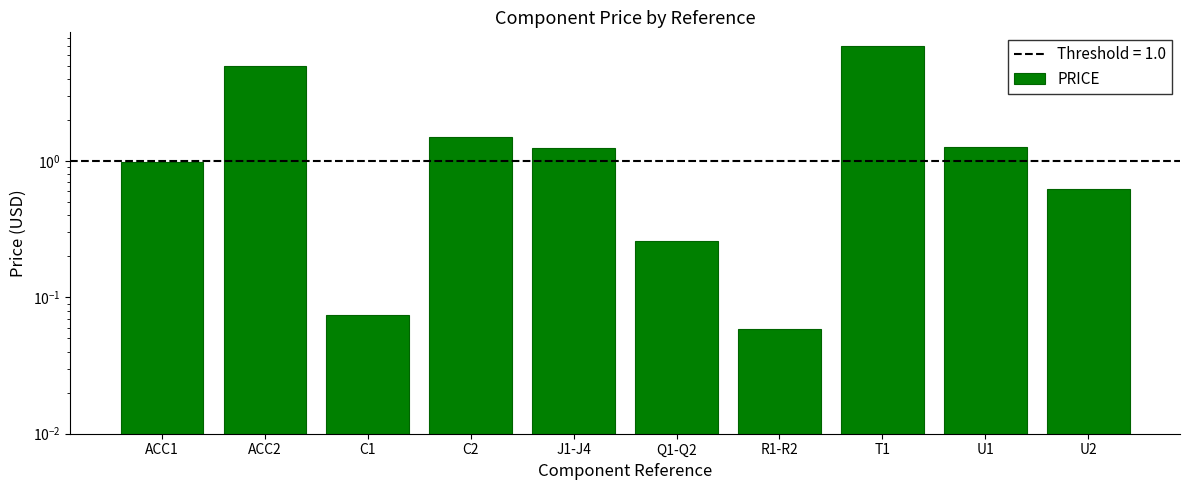

What position from the left is C2?

4